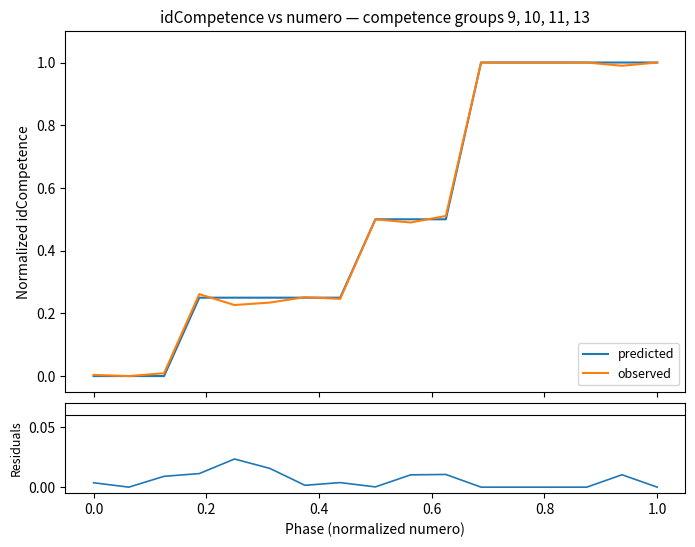

How many interior local peaks does the residuals series have?

4